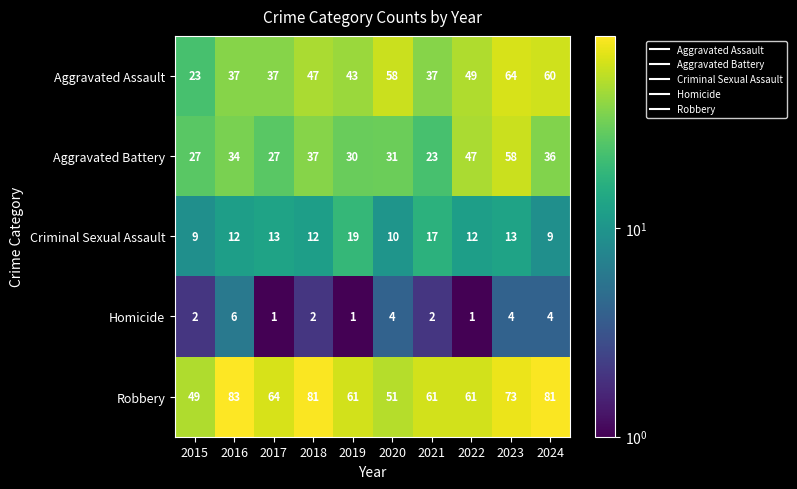

What is the difference between the Aggravated Assault values at 2021 and 2023?

27